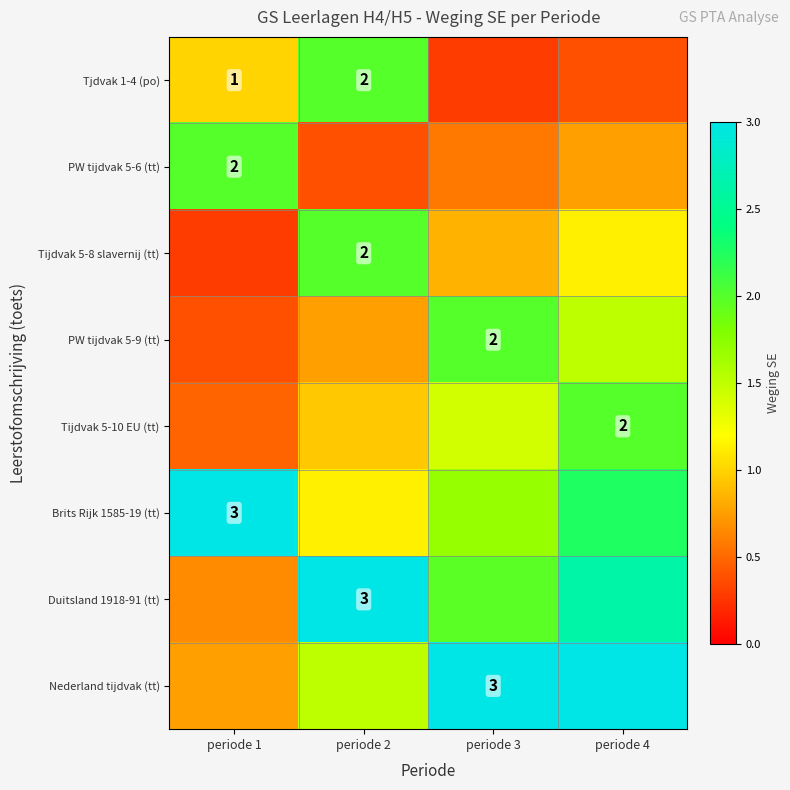

At which category is the sum across all series the highest?

periode 4